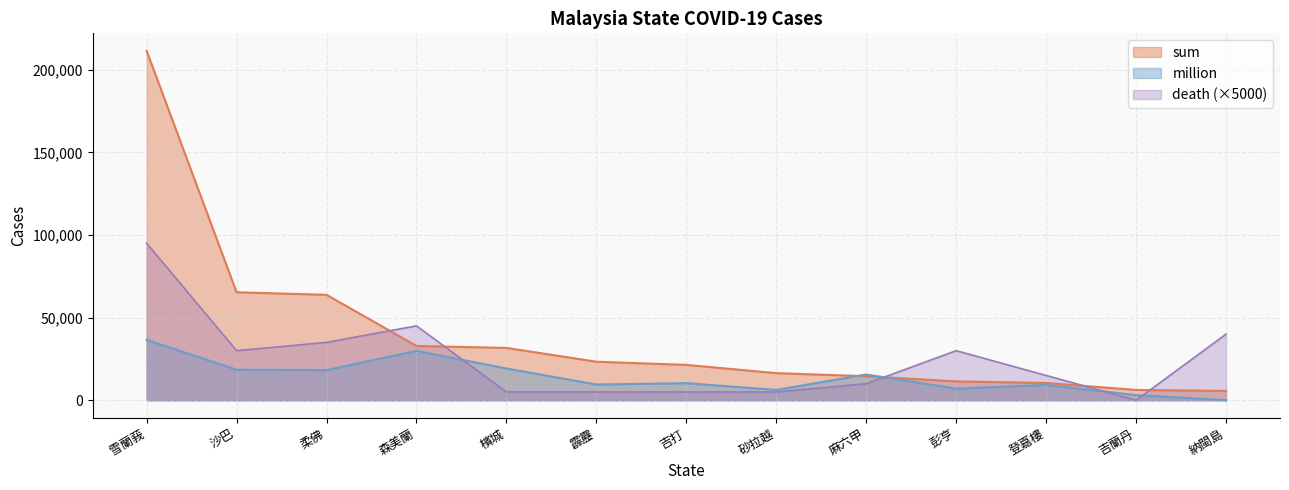

Where do million and sum first cross each other?

砂拉越 and 麻六甲